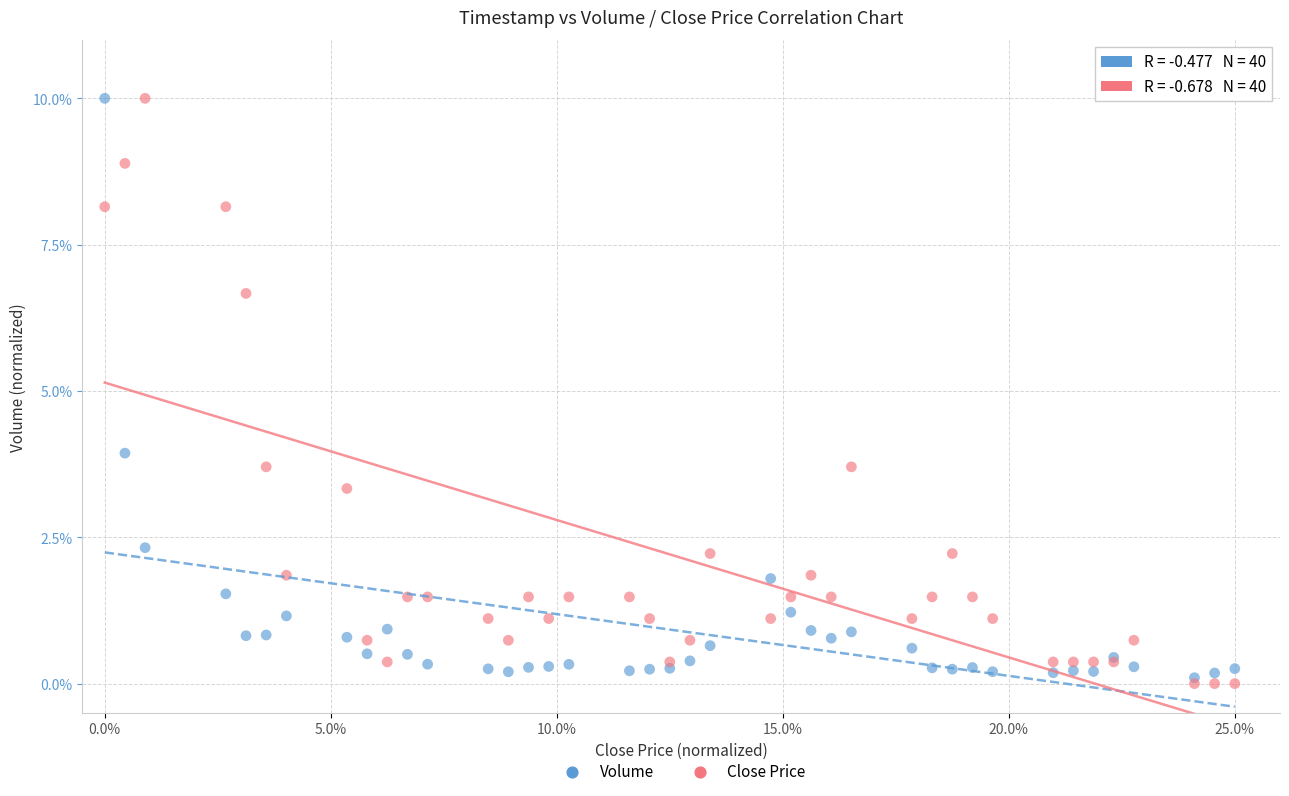

Which series has the widest spread of Y values?

Close Price